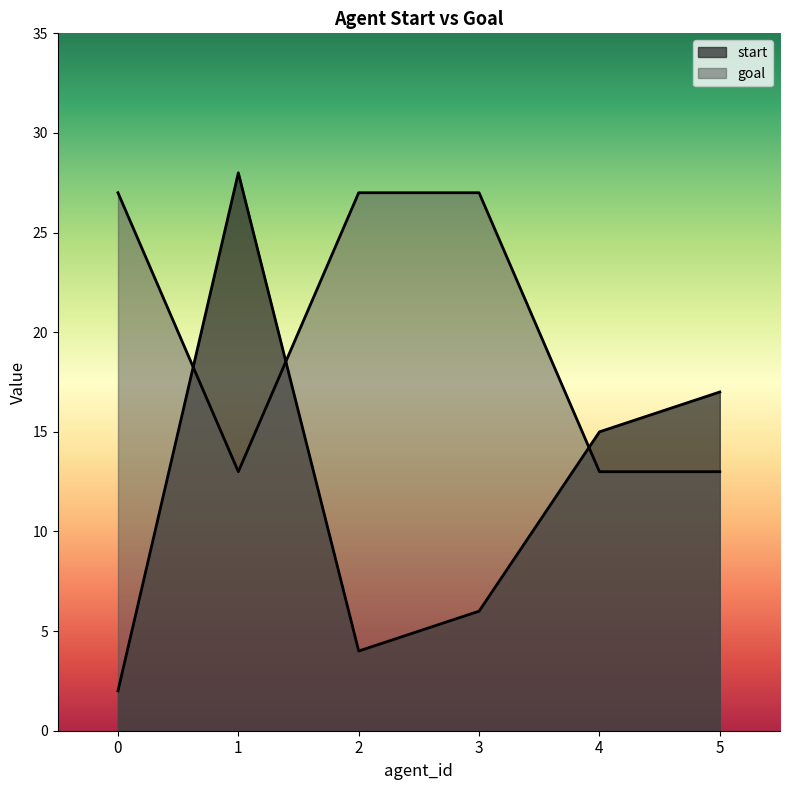

Count the goal values in the range 13 to 27.

6